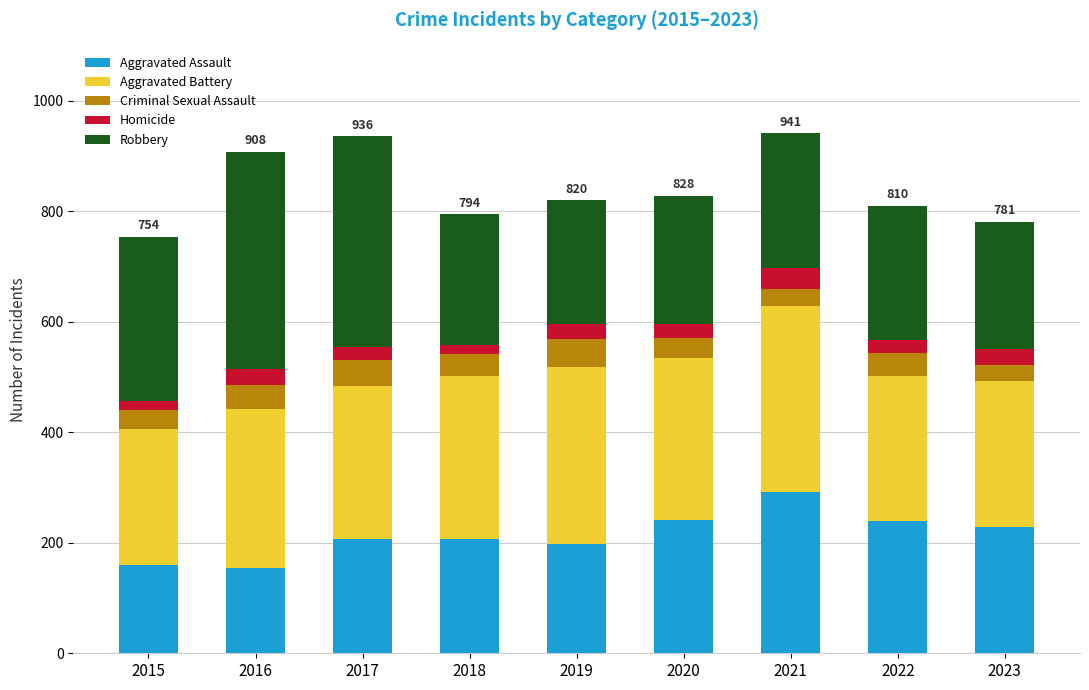

What are all the series names shown in the legend?

Aggravated Assault, Aggravated Battery, Criminal Sexual Assault, Homicide, Robbery